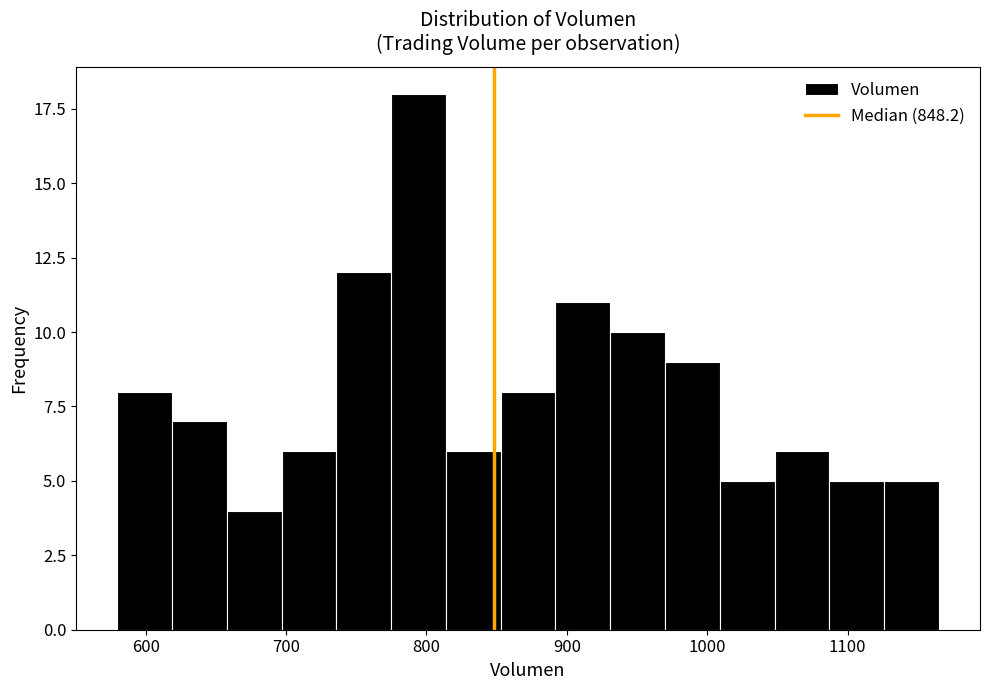

Around what value on the x-axis is the tallest bar? Give the approximate position of its centre, as read against the axis.

790